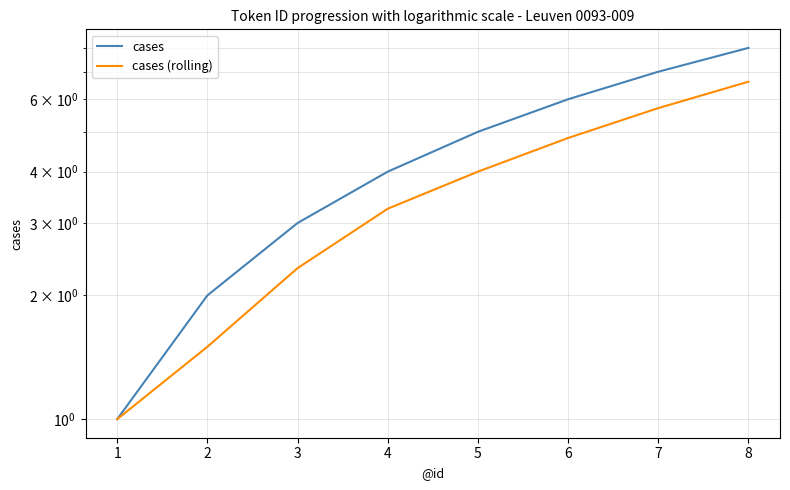

List the labels in order of cases (rolling) value, largest first.

8, 7, 6, 5, 4, 3, 2, 1